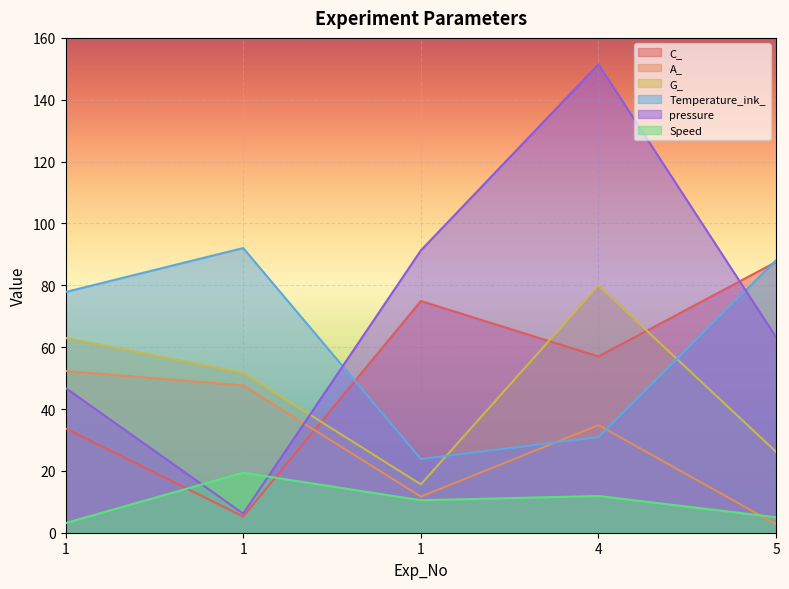

True or false: G_ and A_ cross at least once.

False